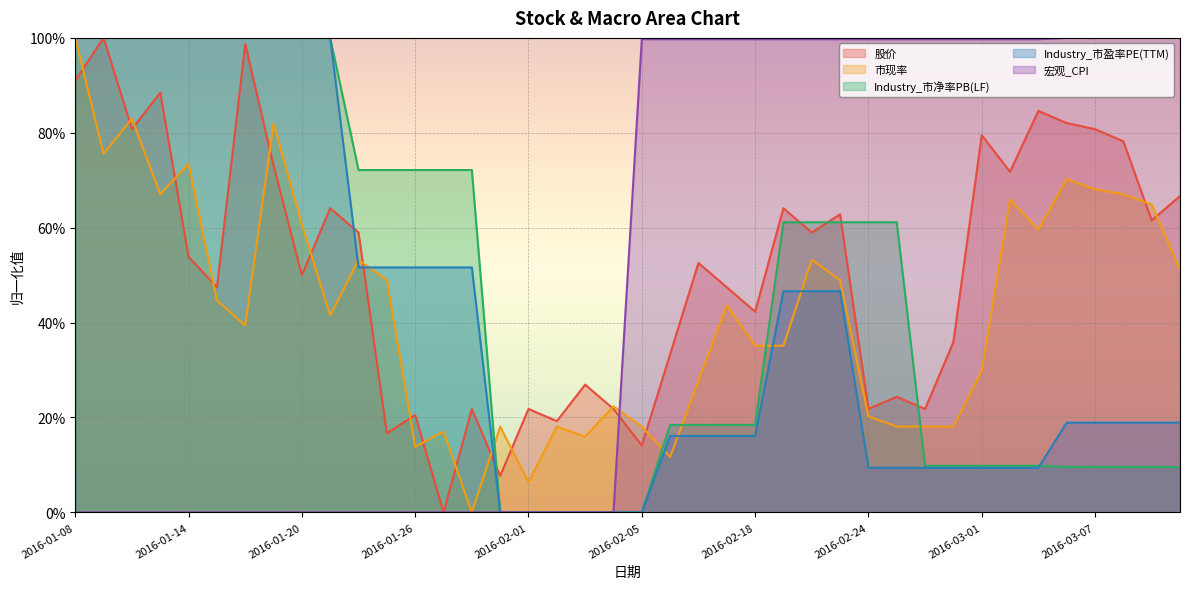

Read the Industry_市盈率PE(TTM) value at 2016-03-04.

0.2